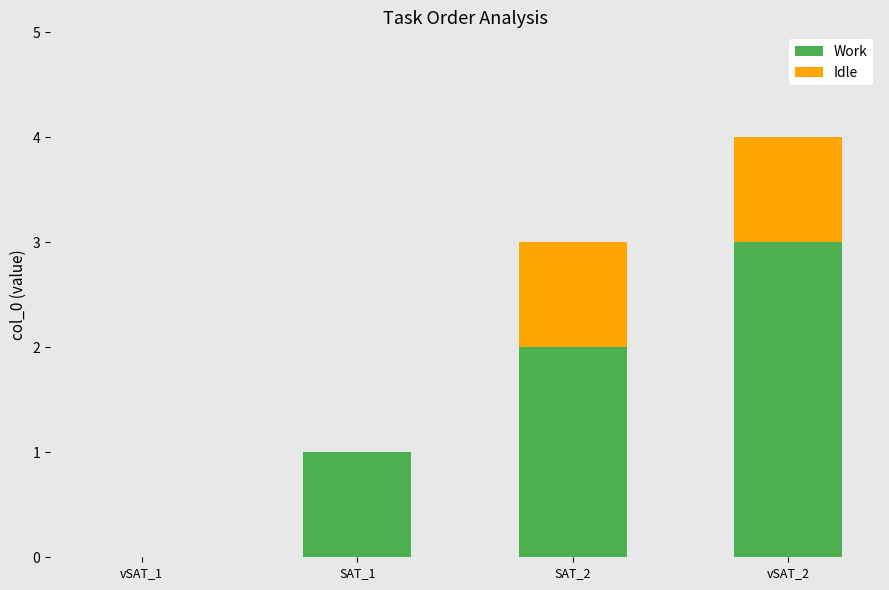

At which category is the sum across all series the highest?

vSAT_2